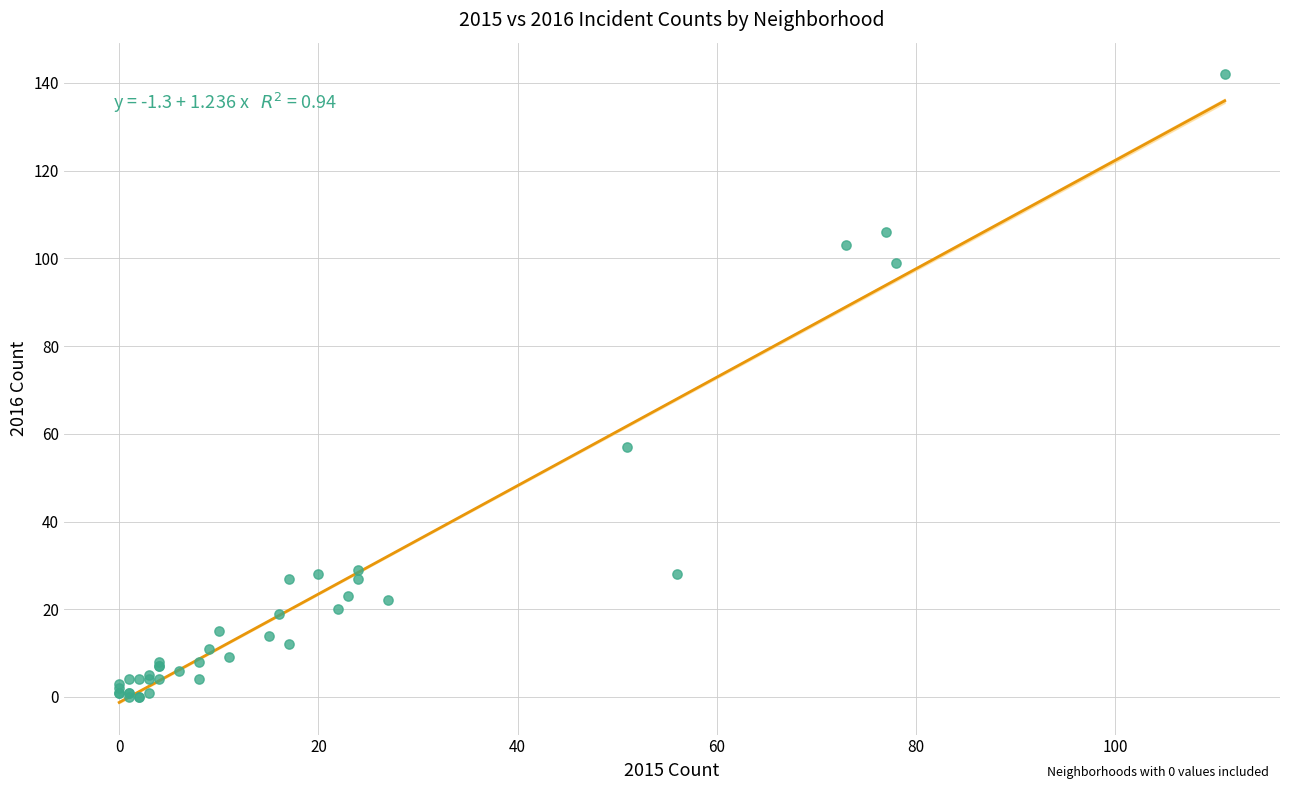

What Y value in the scatter plot is closest to 71?

57